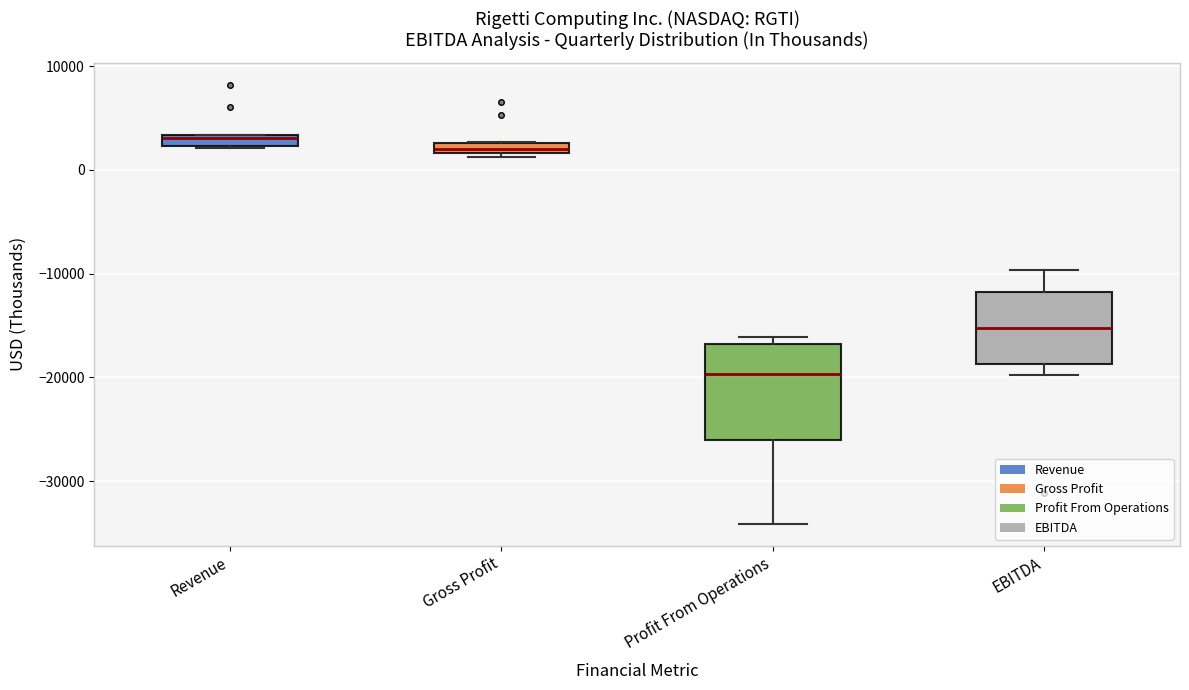

Which box is the tallest, from its lower edge to its upper edge?

Profit From Operations